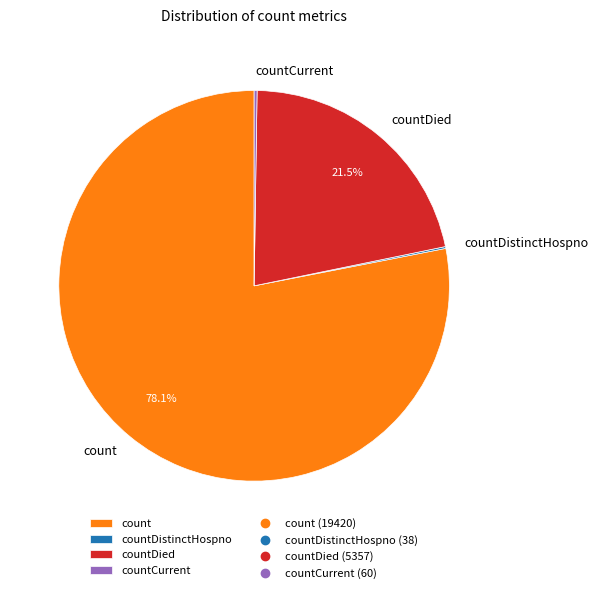

How much of the chart is everything except count?

21.9%